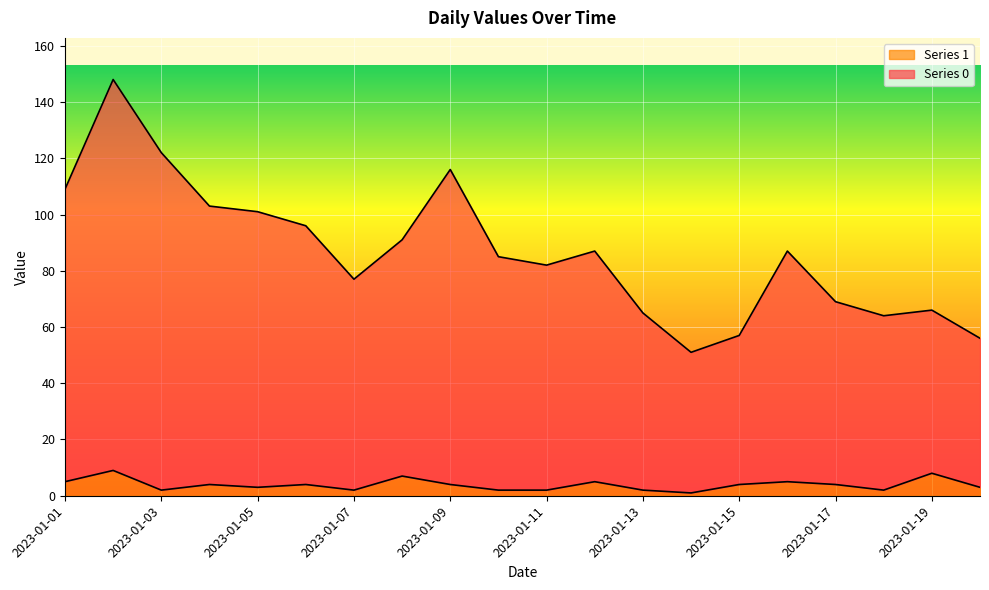

Reading left to right, extract all data points from this chart.

Series 0: 109	148	122	103	101	96	77	91	116	85	82	87	65	51	57	87	69	64	66	56
Series 1: 5	9	2	4	3	4	2	7	4	2	2	5	2	1	4	5	4	2	8	3